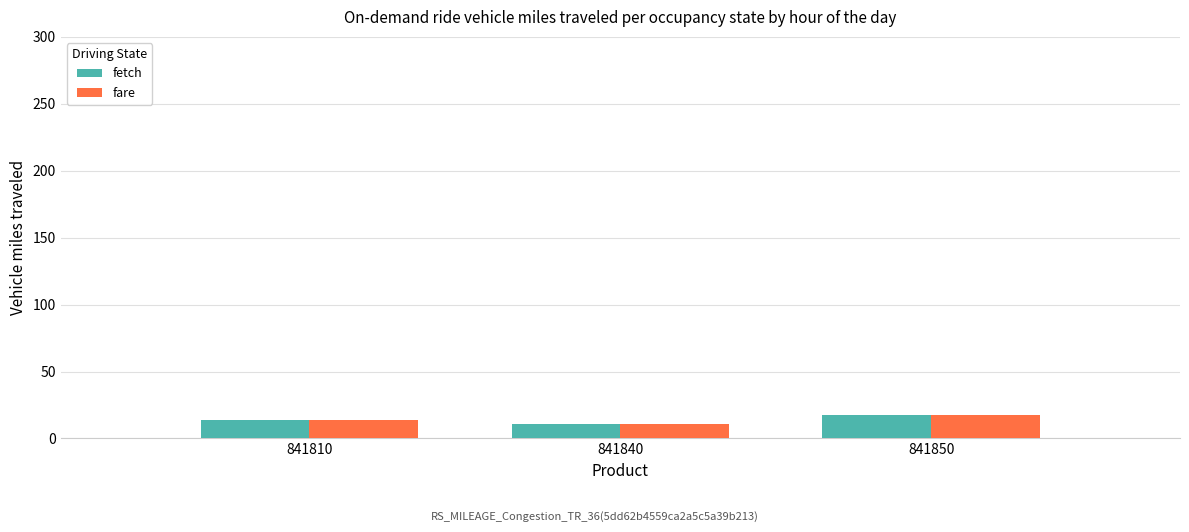

What is the total value across all series at 841840?

21.1